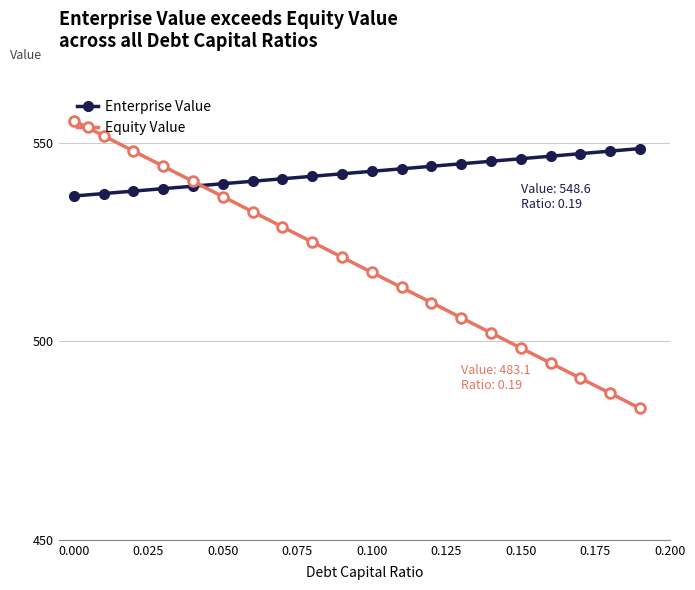

Does the chart display data point markers on the line(s)?

Yes